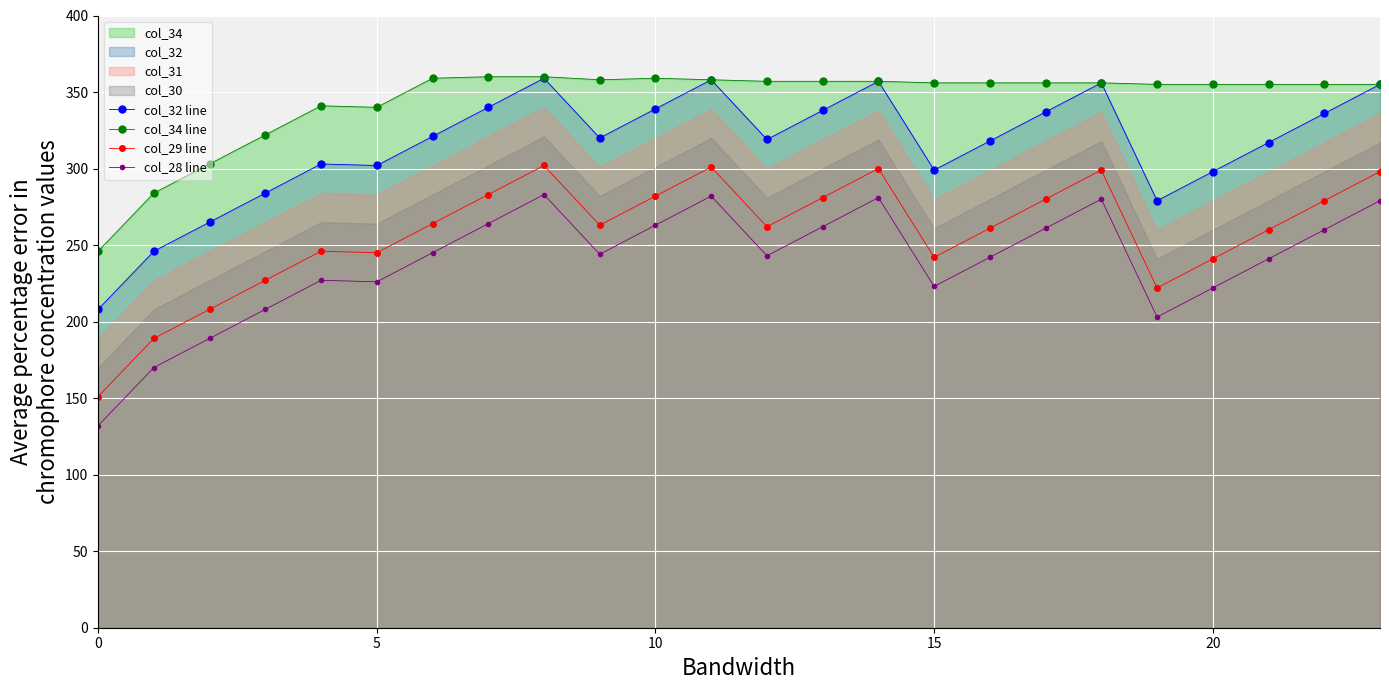

What is the minimum value for col_34 line?

246